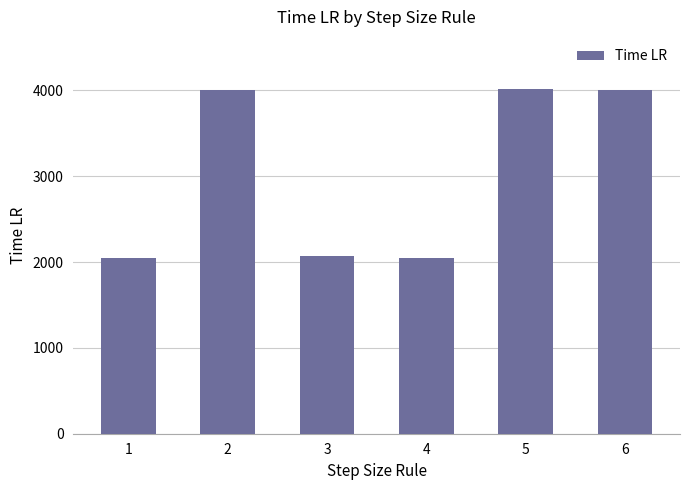

What is the value of the 3rd bar from the left?

2066